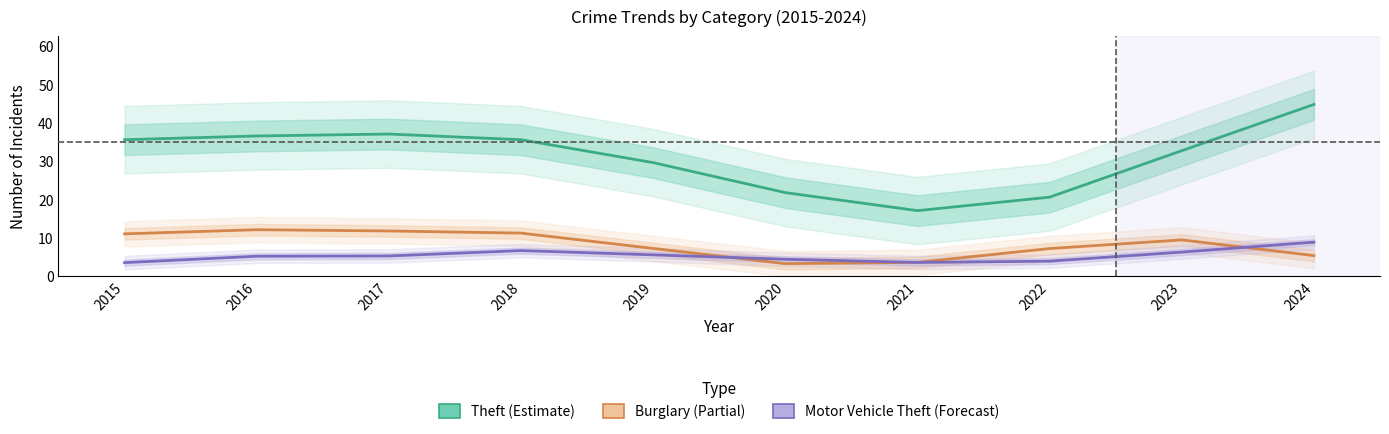

How many lines are shown in the chart?

3